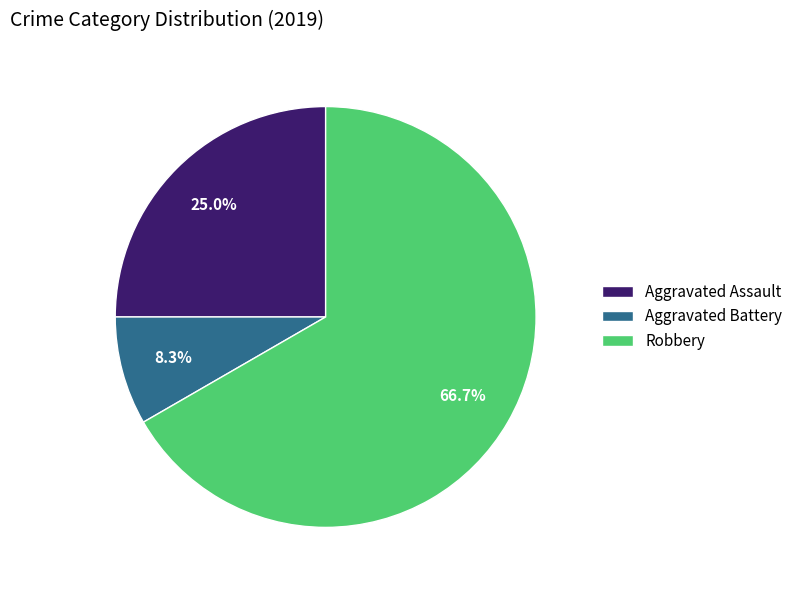

Does Aggravated Battery account for over 50% of the chart?

No